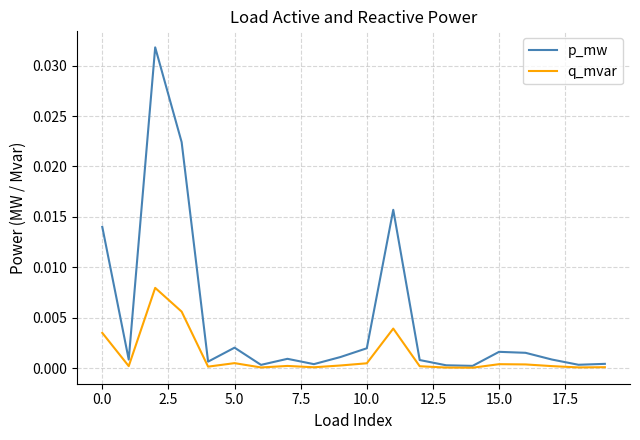

Which series has the widest spread of values?

p_mw